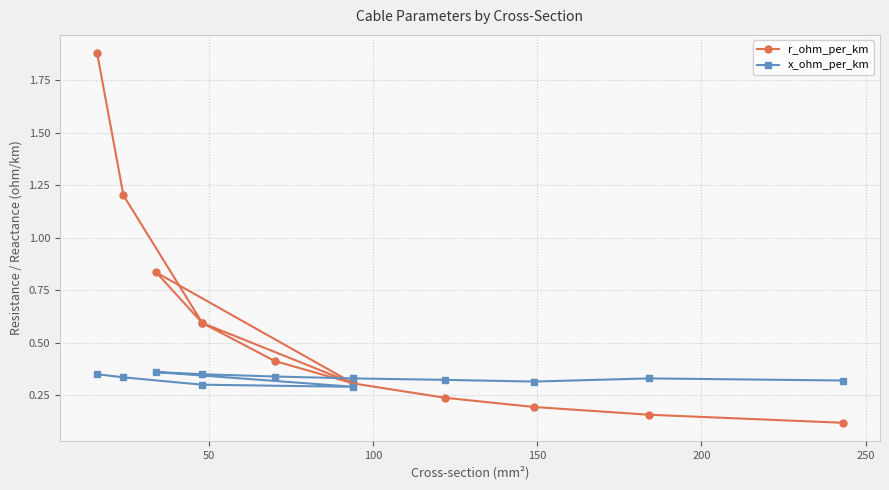

Which series has the widest spread of values?

r_ohm_per_km